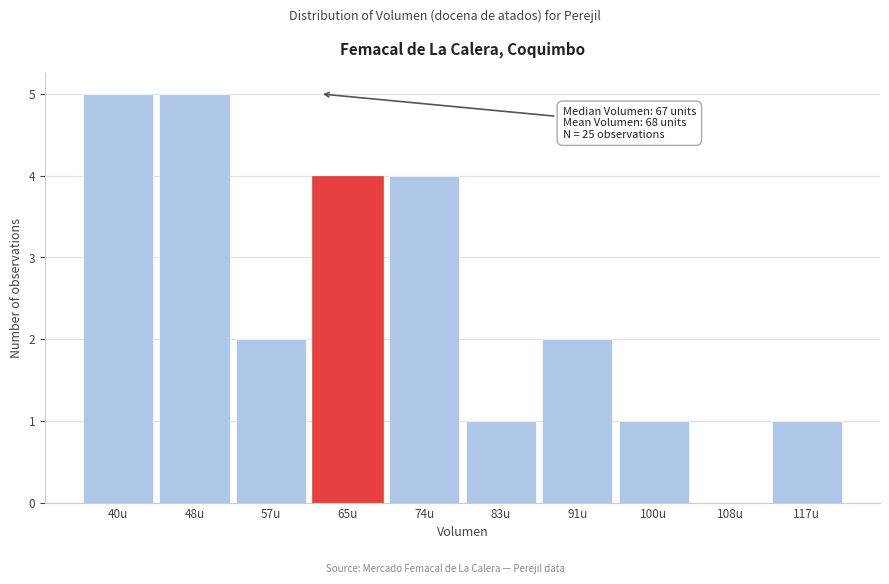

Reading left to right, transcribe all the data shown in this chart.

40u=5	48u=5	57u=2	65u=4	74u=4	83u=1	91u=2	100u=1	108u=0	117u=1